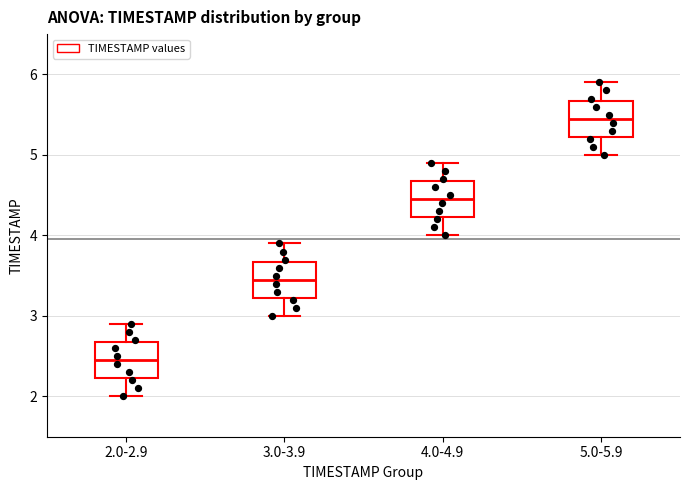

Reading left to right, read every box against the y-axis: the position of its median line, the range the box covers, and the ends of its whiskers. The values are not printed on the chart, so give them approximately, as read against the axis.

2.0-2.9: median 2.5, box 2.2 to 2.7, whiskers 2.0 to 2.9
3.0-3.9: median 3.5, box 3.2 to 3.7, whiskers 3.0 to 3.9
4.0-4.9: median 4.5, box 4.2 to 4.7, whiskers 4.0 to 4.9
5.0-5.9: median 5.5, box 5.2 to 5.7, whiskers 5.0 to 5.9